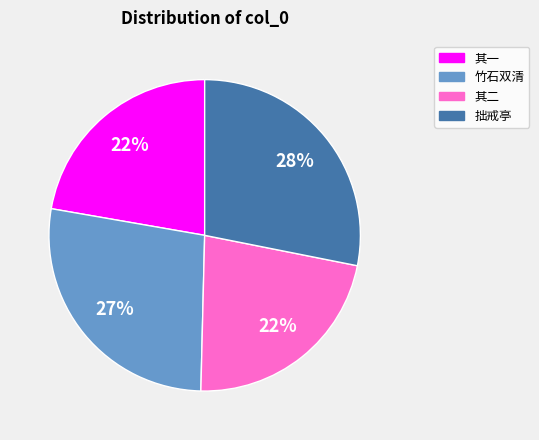

To the nearest percent, what is the average slice percentage?

25%